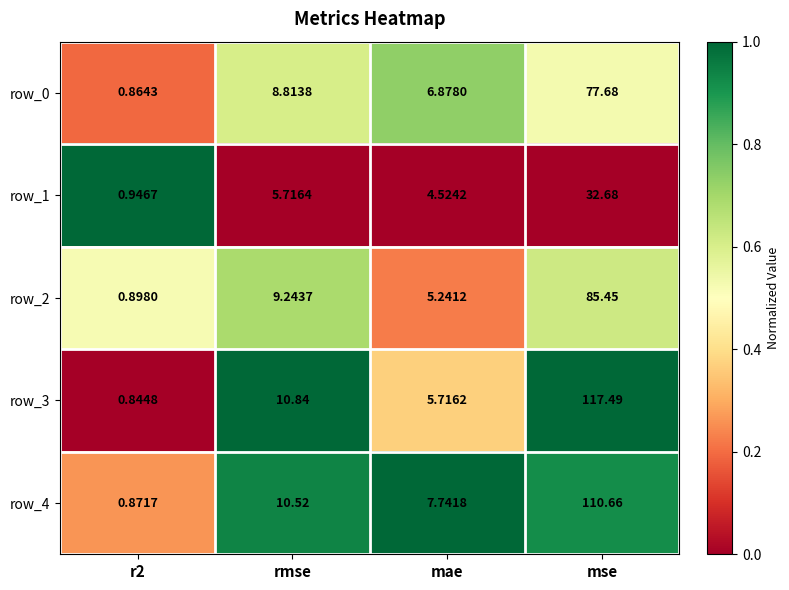

Count the number of categories in the chart.

4